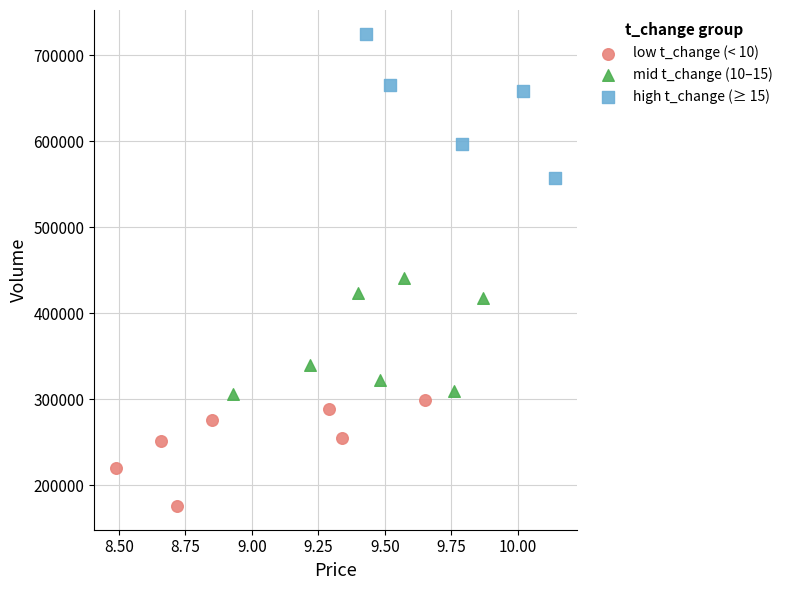

Which series contains the lowest Y value?

low t_change (< 10)